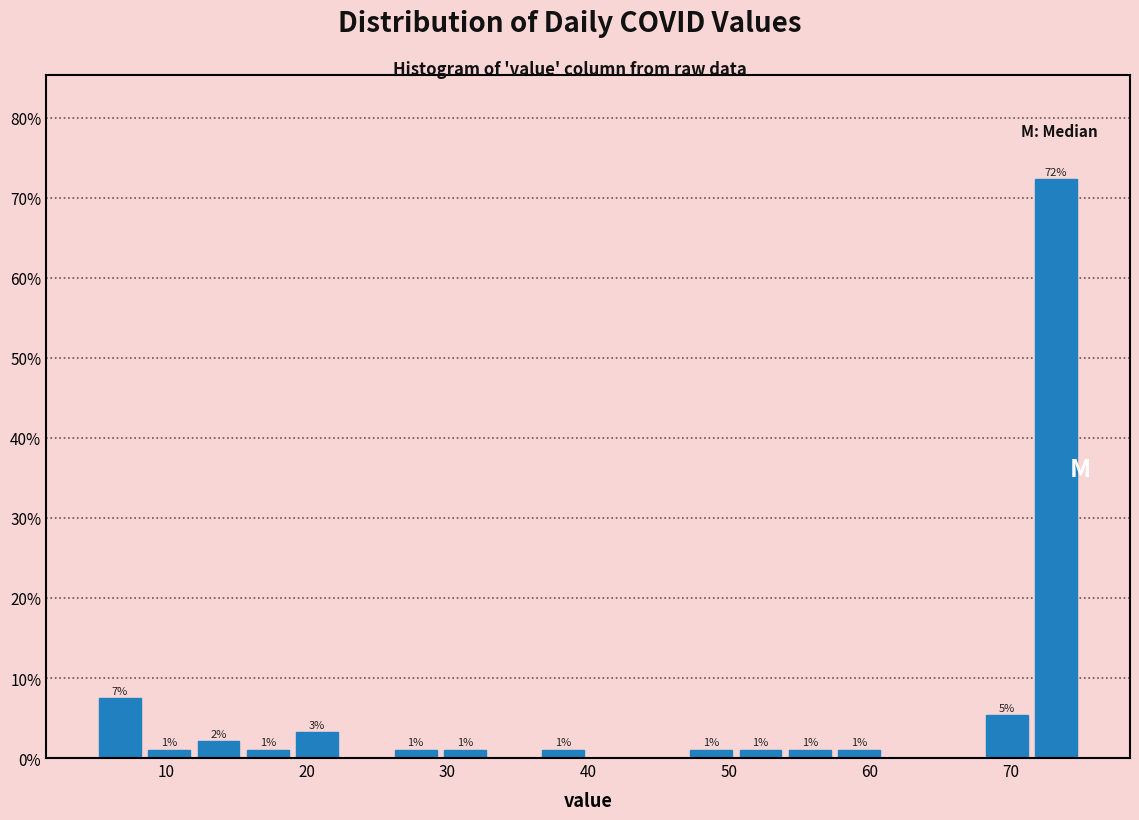

Read against the x-axis, roughly where is the centre of the tallest bar?

73